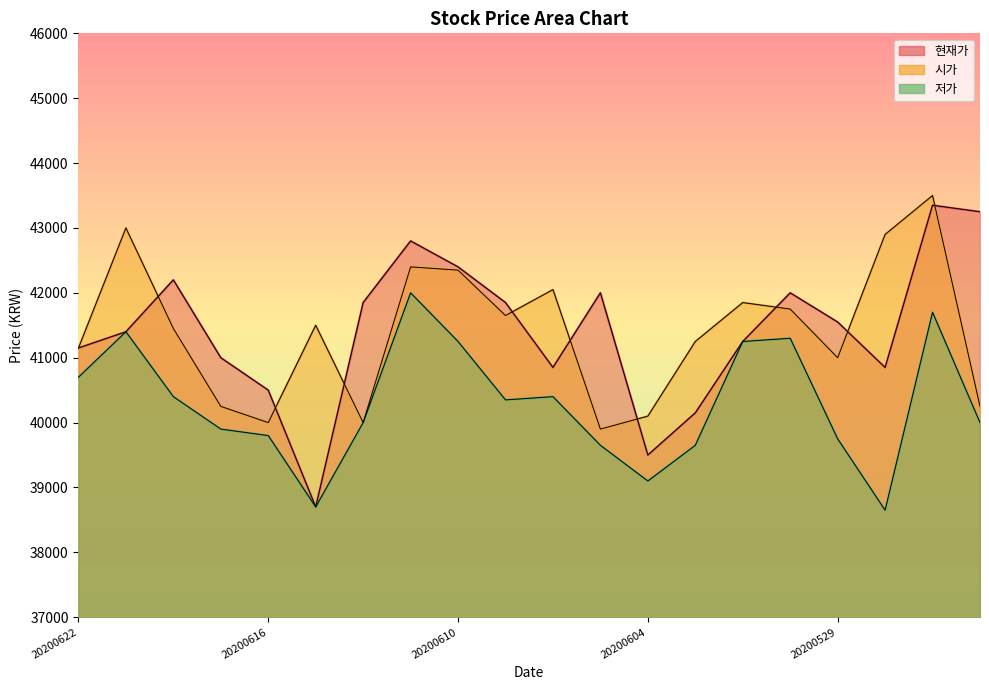

What is the average value of the 현재가 series?

41430